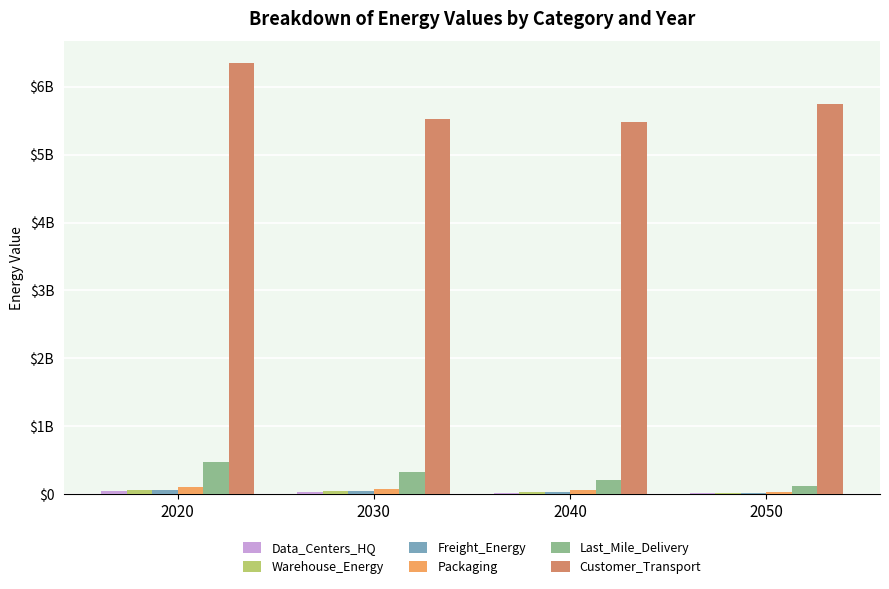

Are the bars grouped side by side (vs. stacked)?

Yes